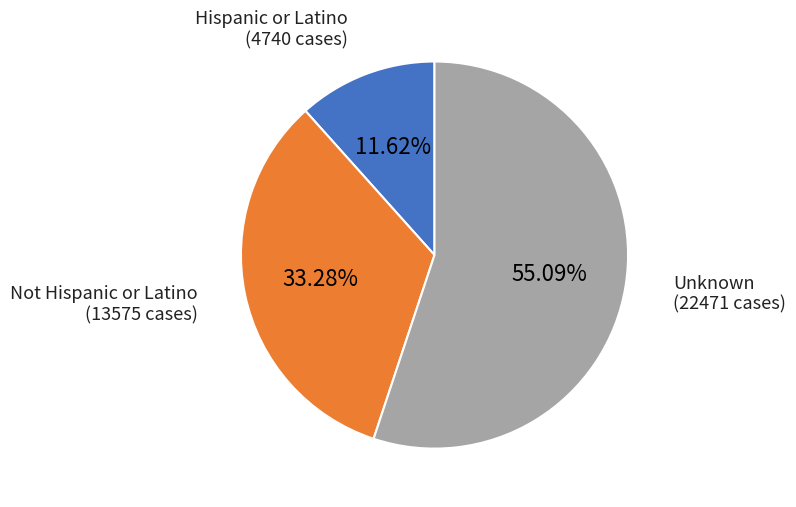

What percentage is NOT represented by Unknown?

44.9%